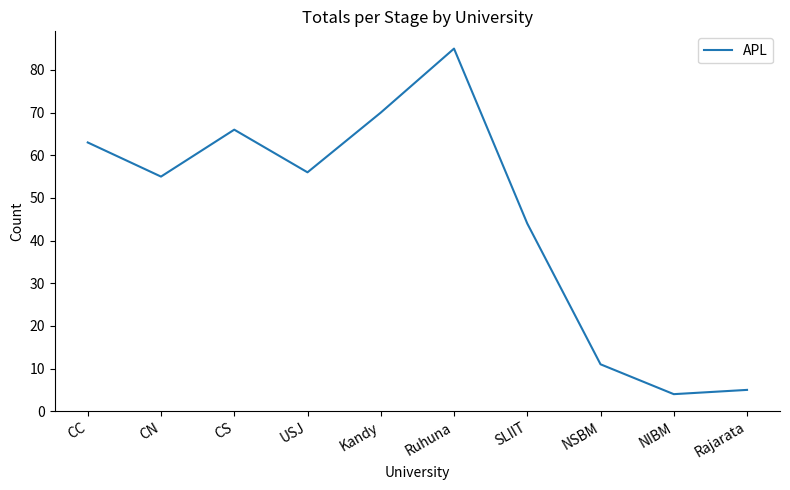

Where is the first local minimum?

CN